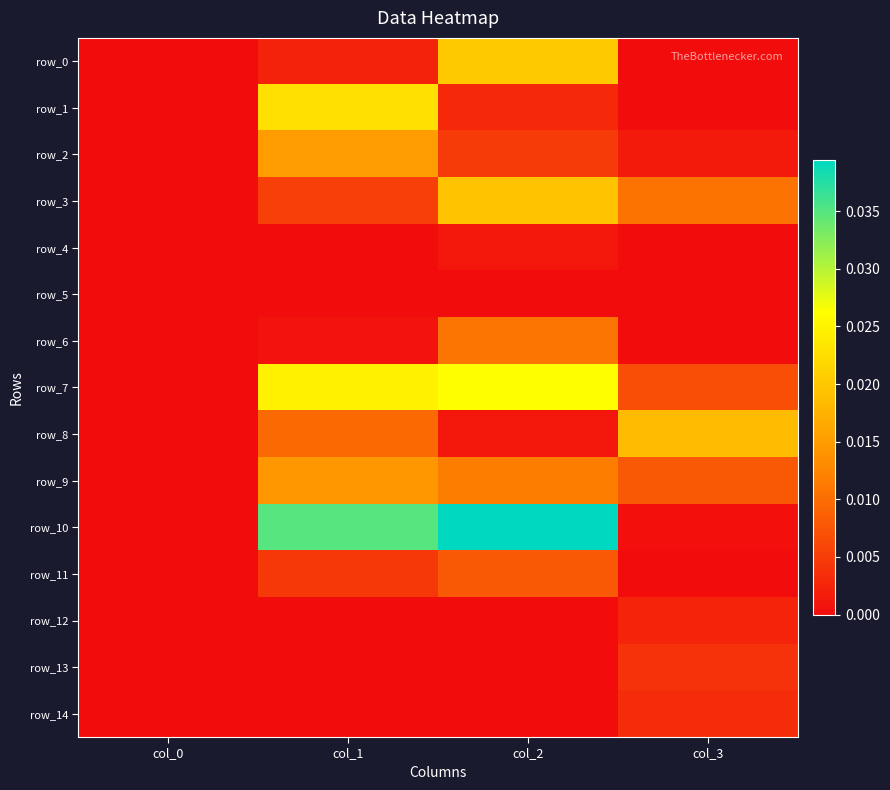

Which series has the largest range (max minus min)?

row_10